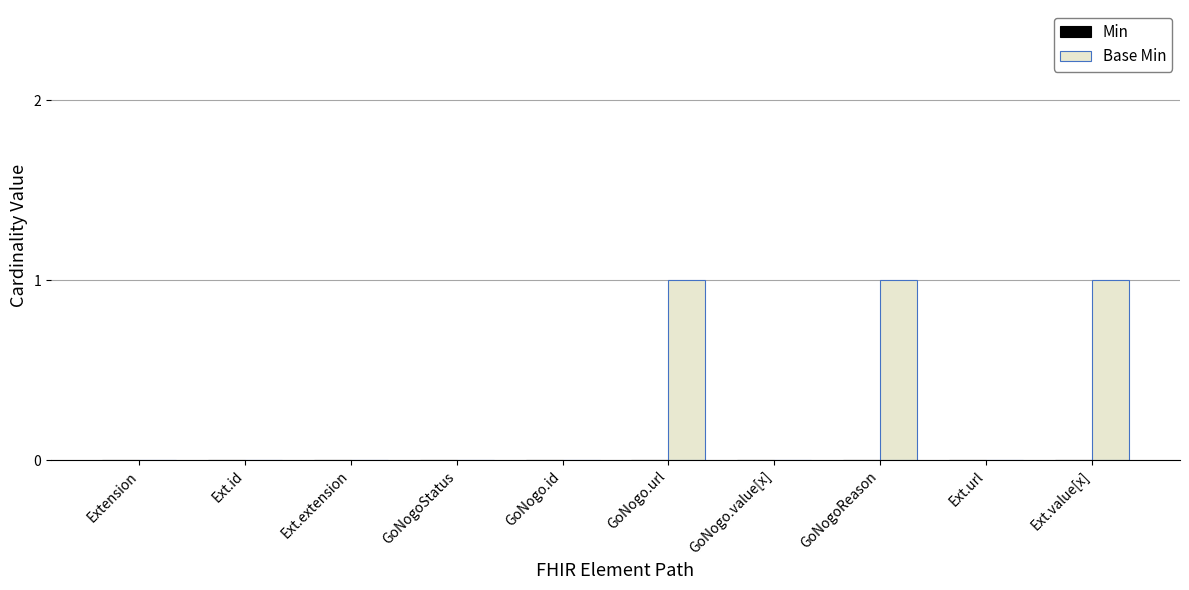

The chart shows a value of -1 at Ext.id. True or false?

False